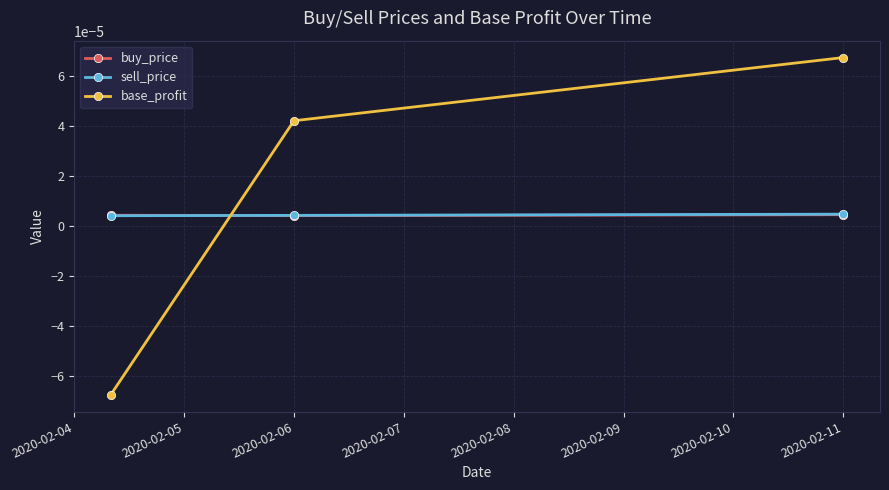

How many sell_price values are between 0 and 1?

3